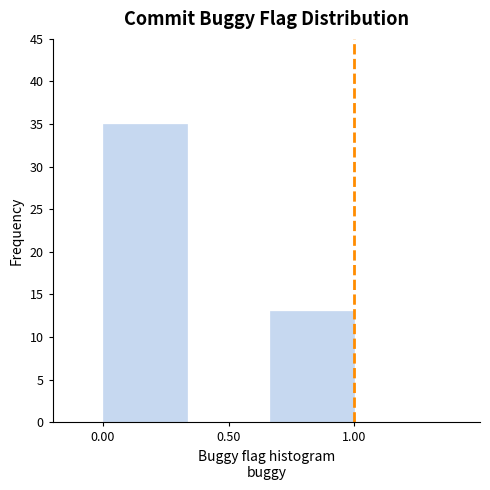

Reading left to right, transcribe this chart: for each bar, give the range it covers on the x-axis and its height. Neither the bar edges nor the heights are printed on the chart, so give them approximately, as read against the axes.

0.00 to 0.35: 35
0.35 to 0.65: 0
0.65 to 1.00: 13